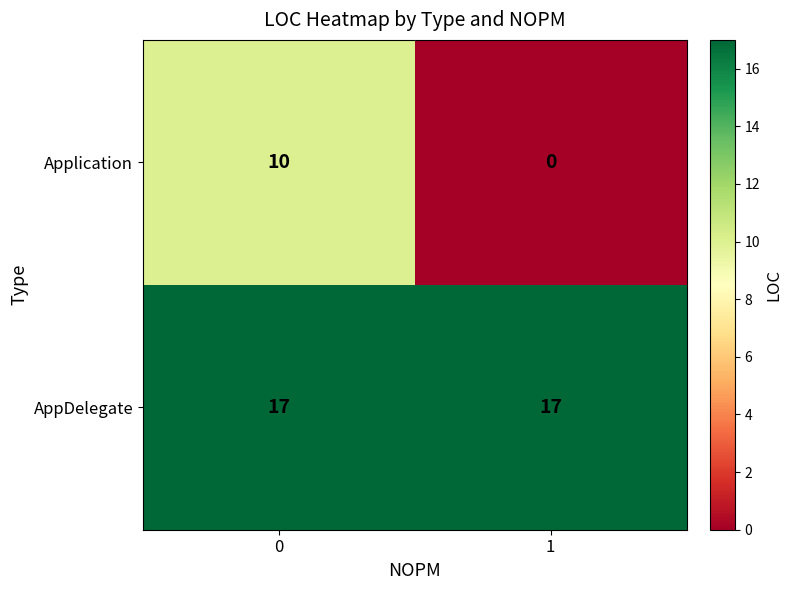

At how many categories does at least one series exceed 6?

2